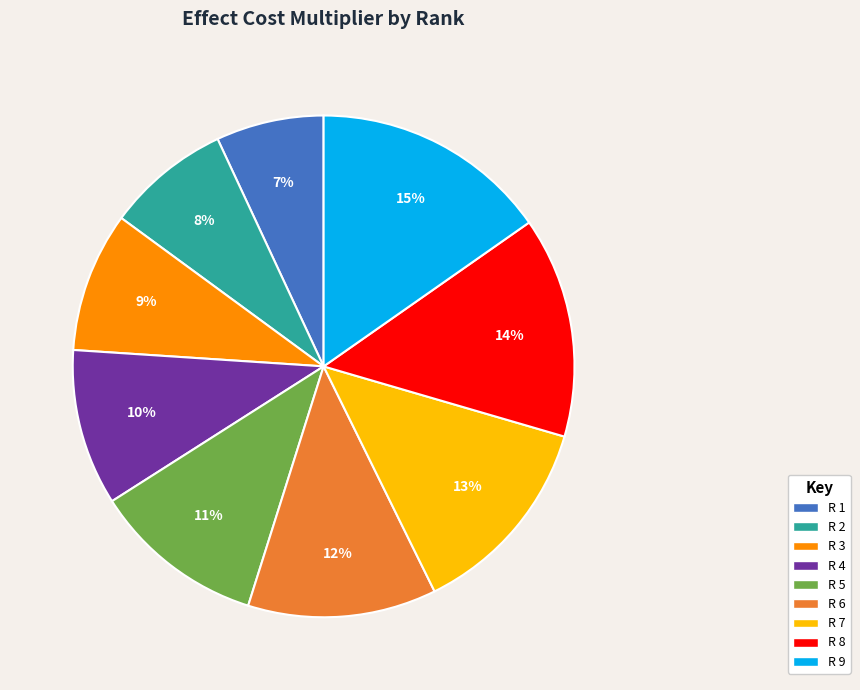

Which category has the smallest portion of the pie?

R 1